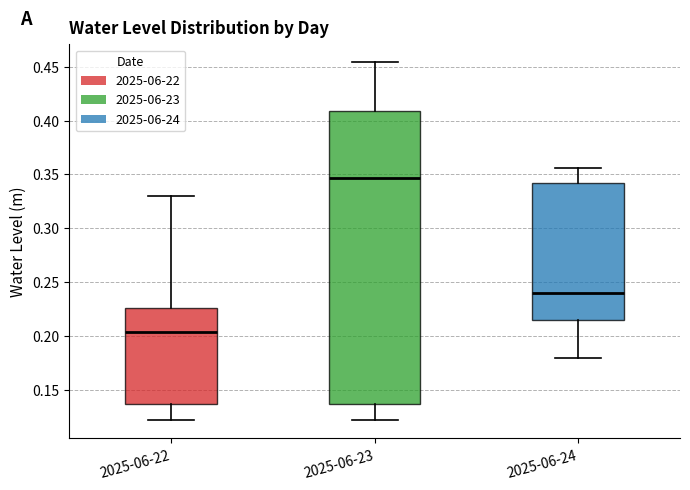

Which box has the lowest median line?

2025-06-22